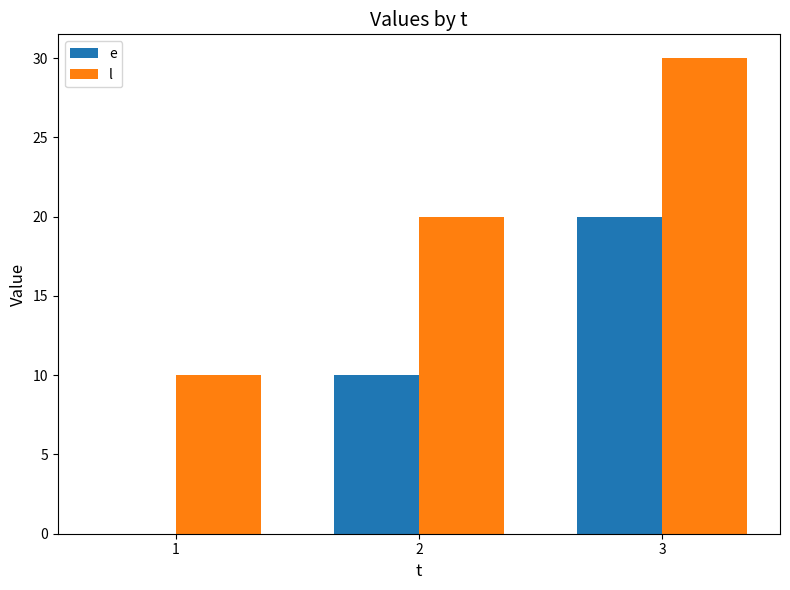

Reading right to left, extract all data points from this chart.

e: 3=20	2=10	1=0
l: 3=30	2=20	1=10